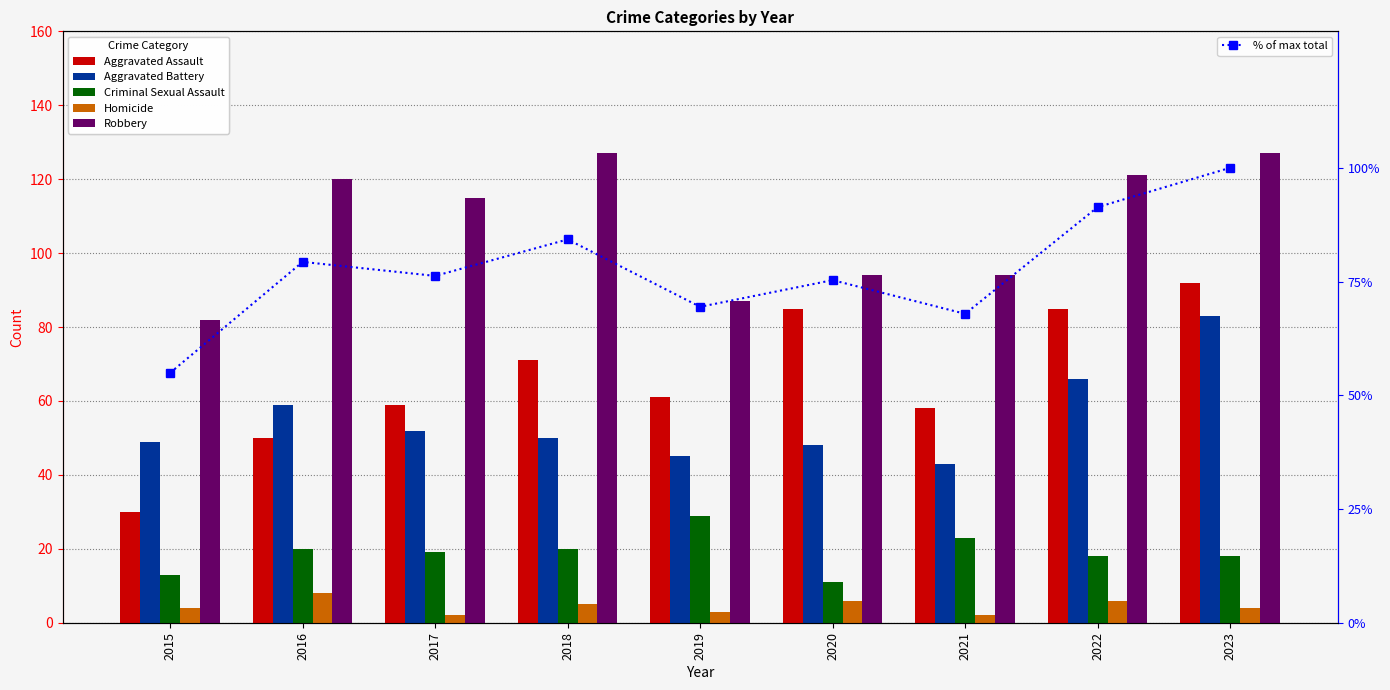

Which series has the largest range (max minus min)?

Aggravated Assault